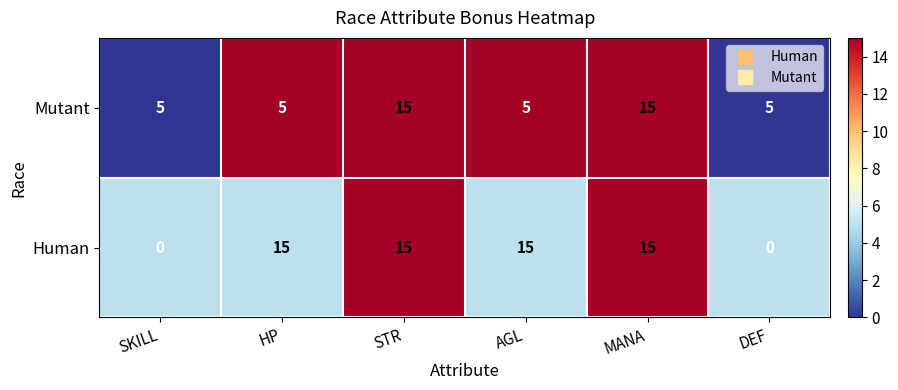

At SKILL, list the series in order from smallest to largest.

Human, Mutant